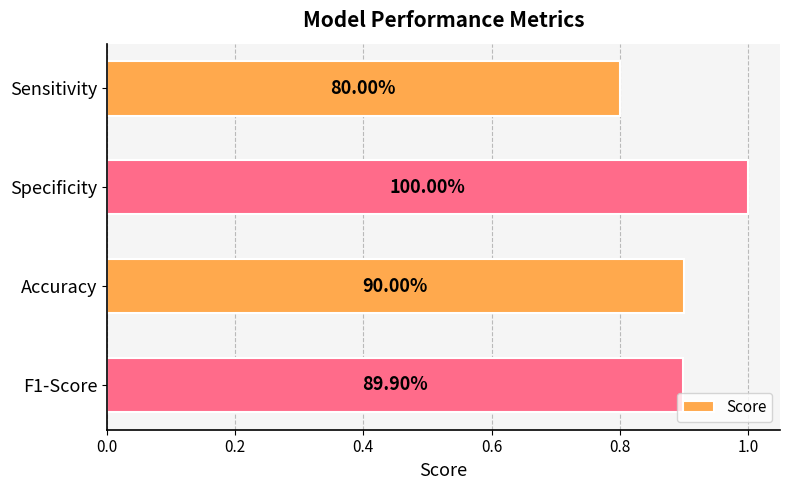

How many bars are there in total?

4